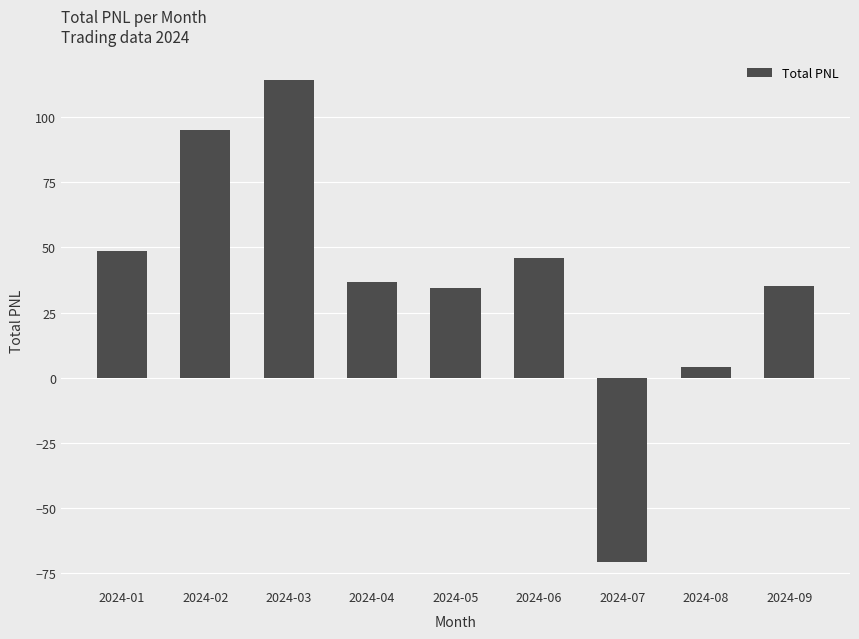

What is the average value?

38.3